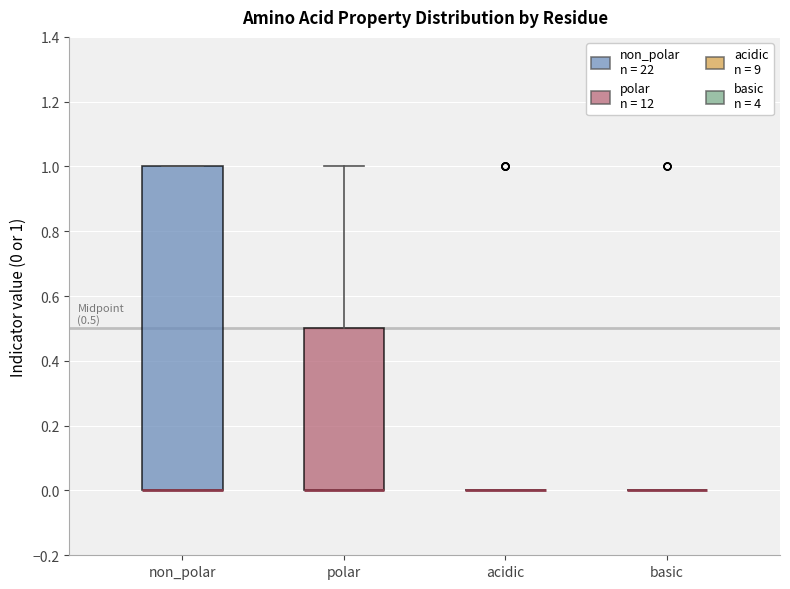

Which box is the tallest, from its lower edge to its upper edge?

non_polar